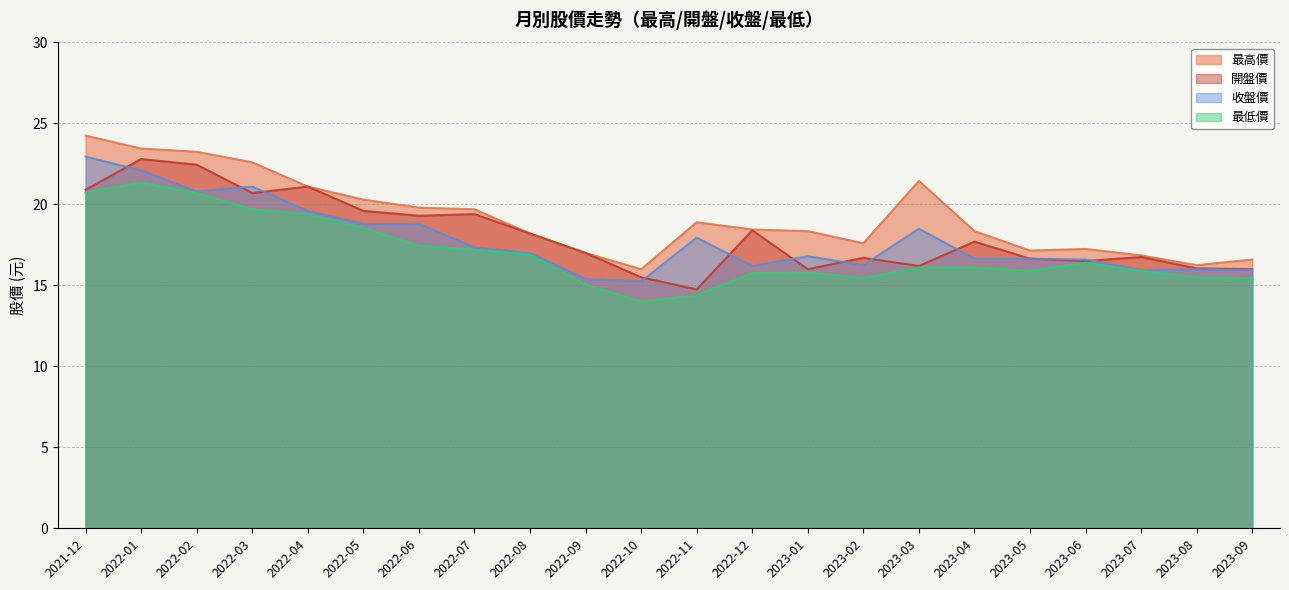

How many interior local valleys does the 收盤價 series have?

5